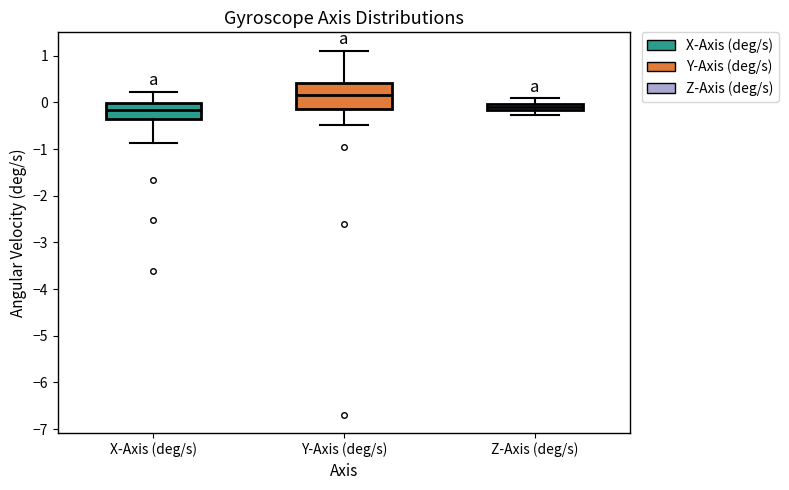

Which box is the tallest, from its lower edge to its upper edge?

Y-Axis (deg/s)